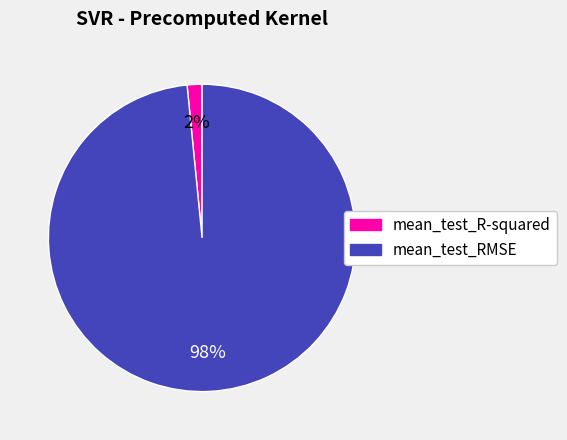

Which category accounts for the majority?

mean_test_RMSE